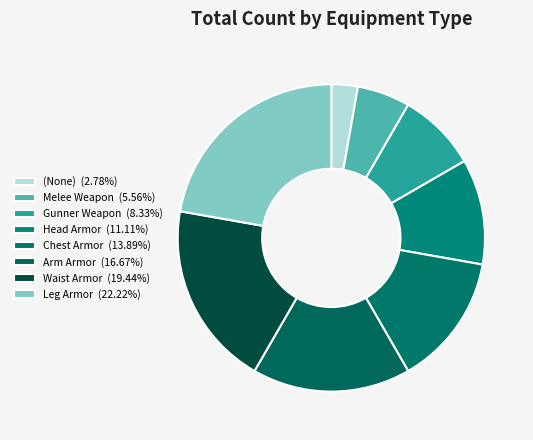

What is the smallest slice in the pie chart?

(None)